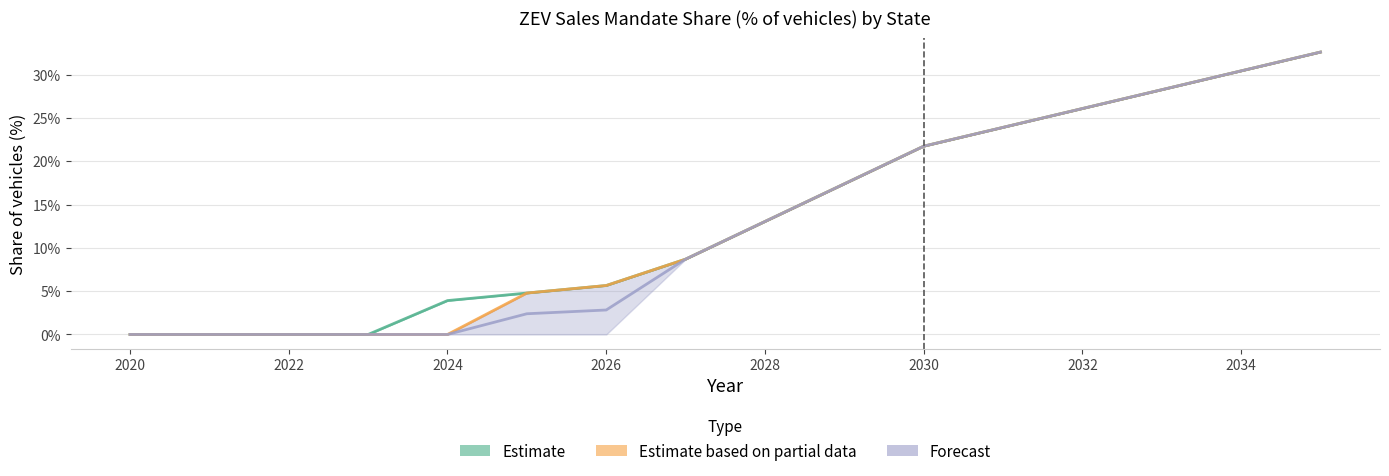

How many distinct data groups are displayed?

3